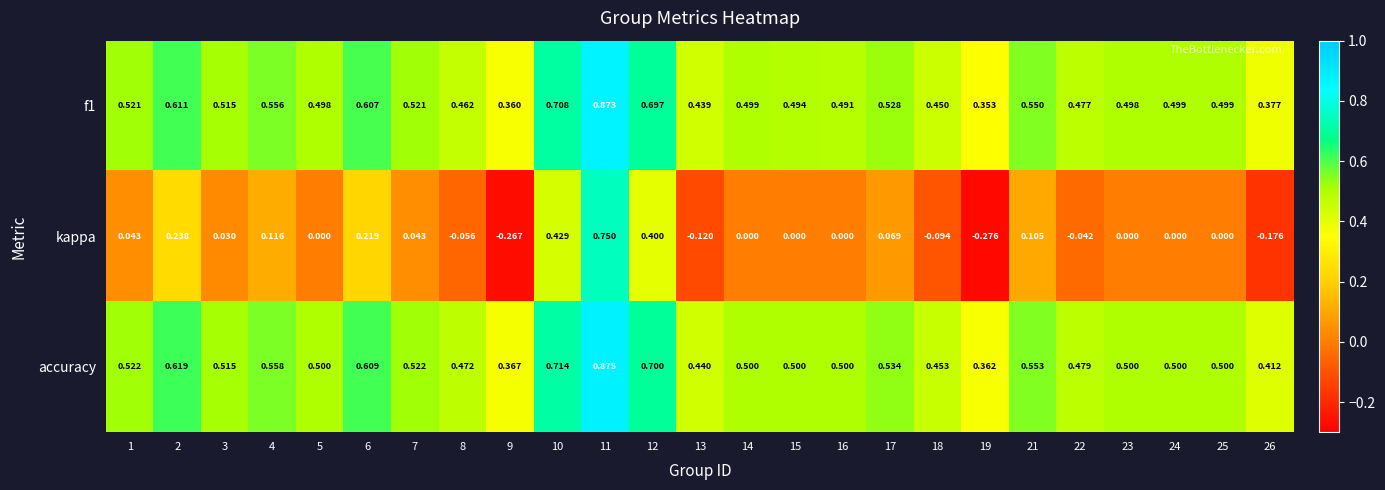

Which series has the widest spread of values?

kappa